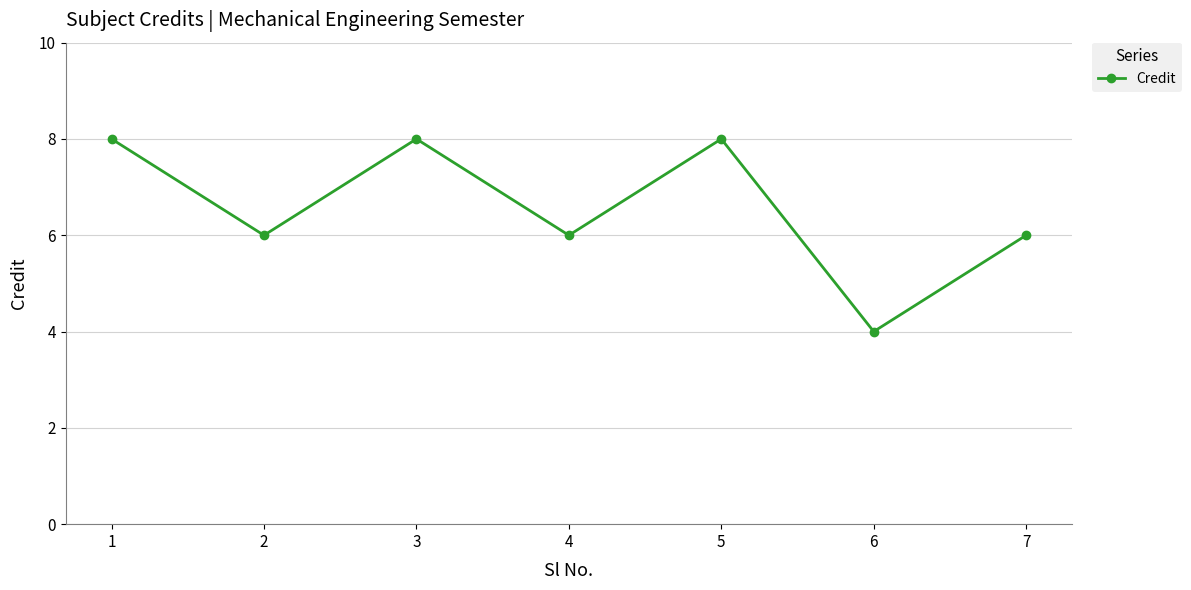

Reading left to right, extract all data points from this chart.

1=8	2=6	3=8	4=6	5=8	6=4	7=6